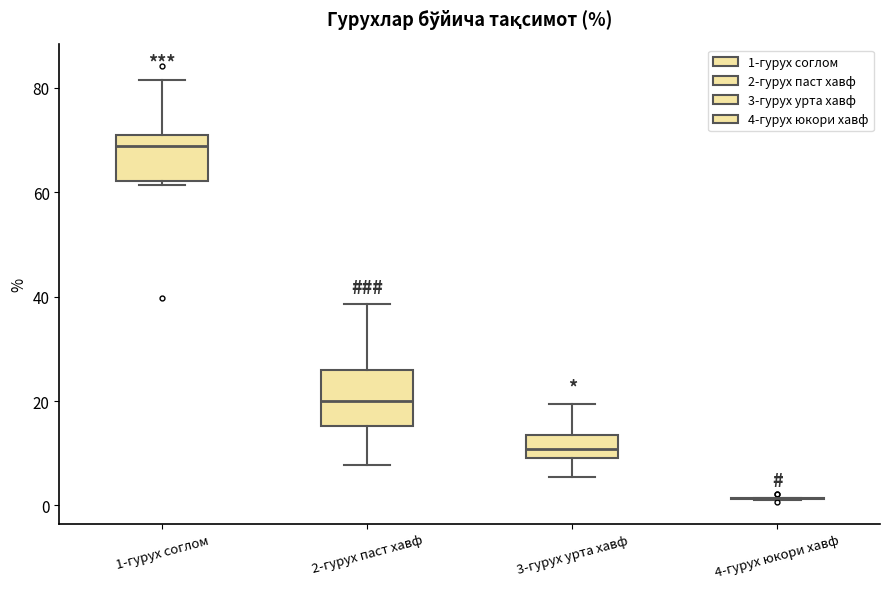

Reading left to right, transcribe this box plot: for each box, give where its median line is, the range the box spans, and where its two whiskers end, as read against the y-axis. The values are not printed on the chart, so give them approximately, as read against the axis.

1-гурух соглом: median 68, box 62 to 70, whiskers 62 (just below the box's lower edge) to 82
2-гурух паст хавф: median 20, box 16 to 26, whiskers 8 to 38
3-гурух урта хавф: median 10 (inside the box), box 10 to 14, whiskers 6 to 20
4-гурух юкори хавф: box collapsed to a line at 2, whiskers 2 to 2